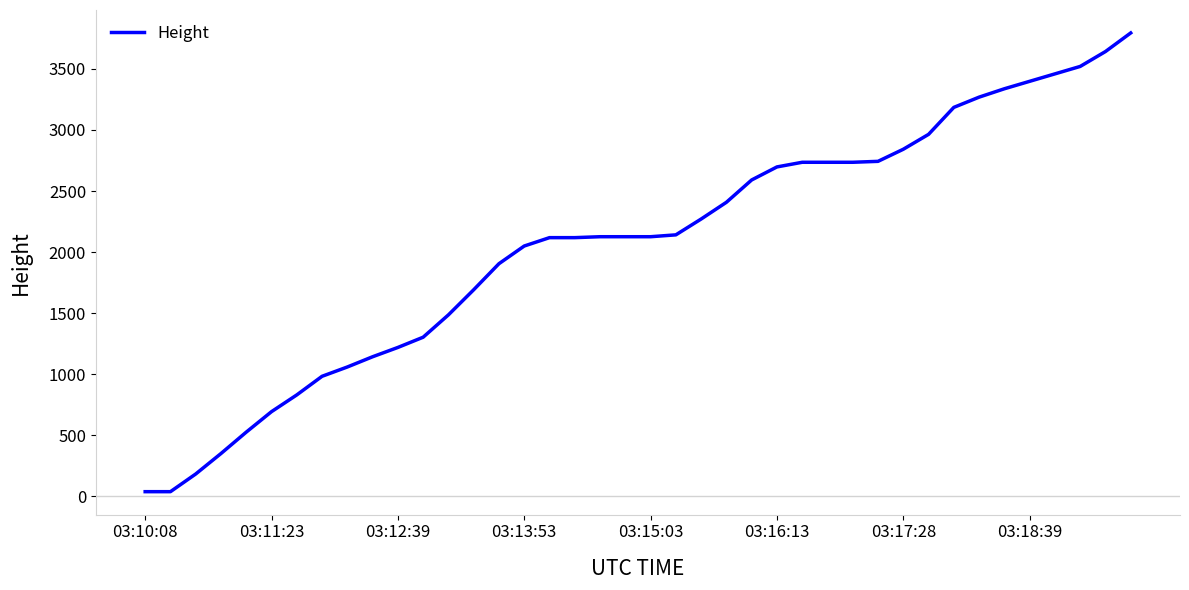

What is the maximum value shown in the chart?

3794.8